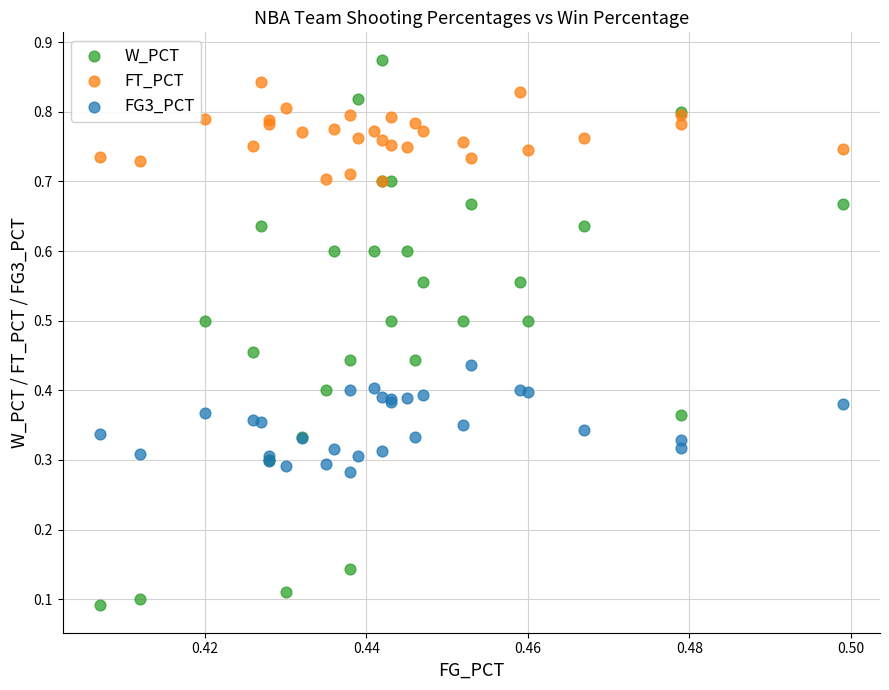

What are all the series names shown in the legend?

W_PCT, FT_PCT, FG3_PCT